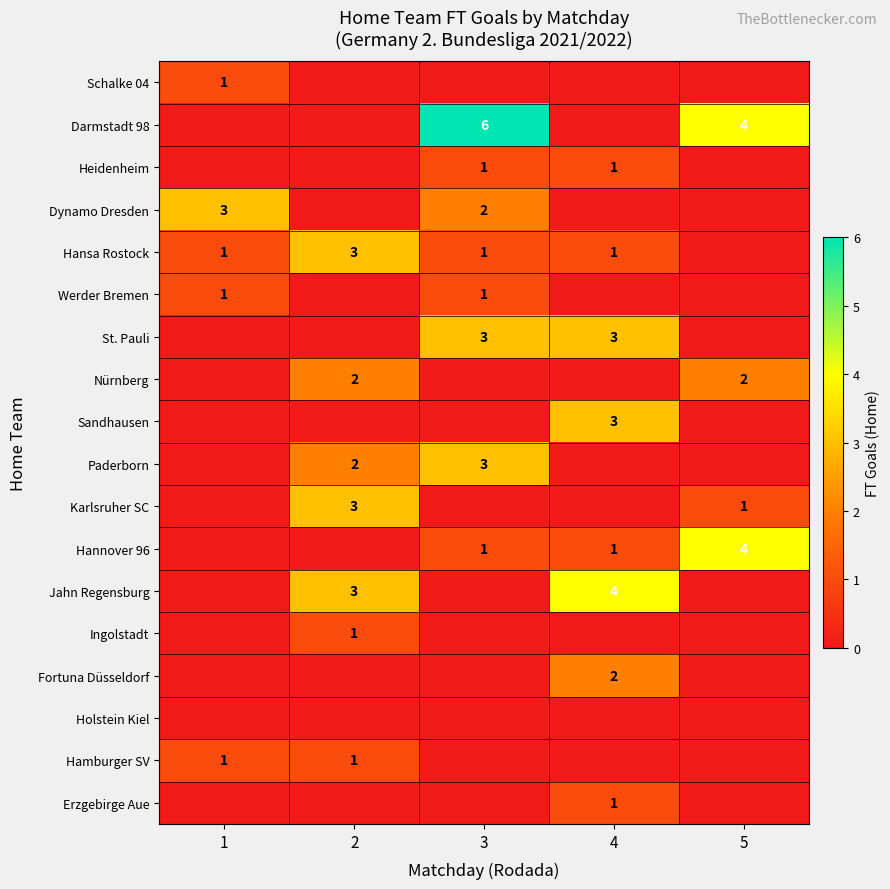

What is the difference between the highest and lowest values at 2?

3